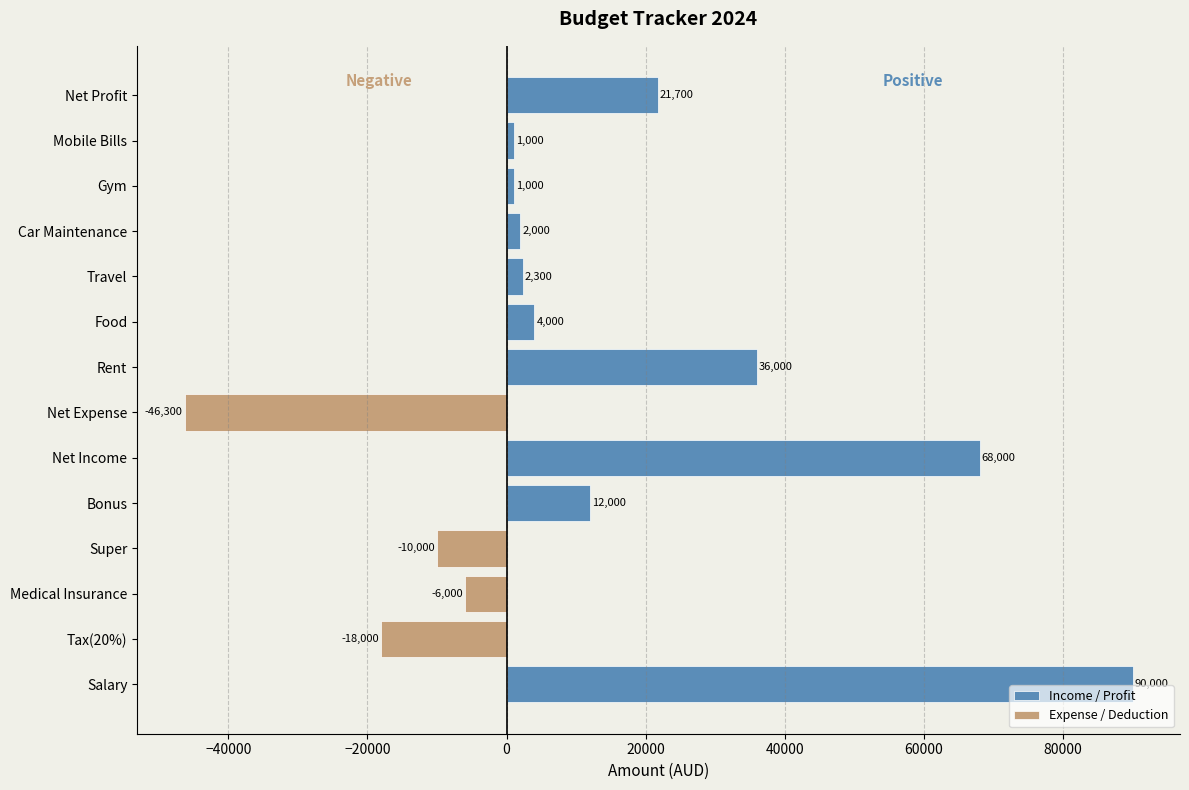

How many negative values does the Expense / Deduction series have?

4